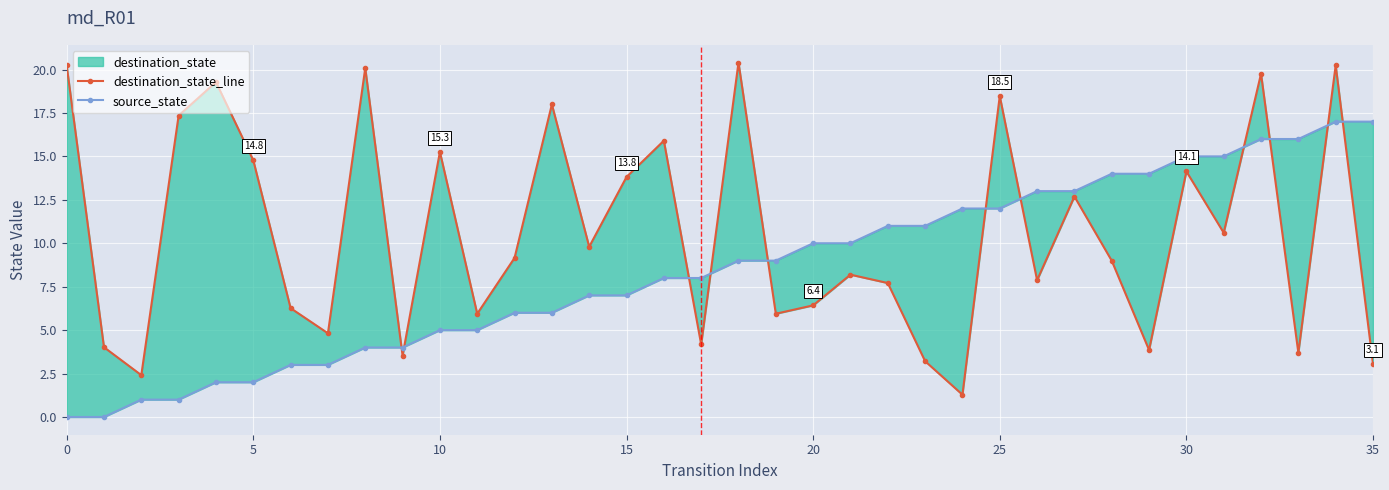

Where do destination_state_line and source_state first cross each other?

8 and 9